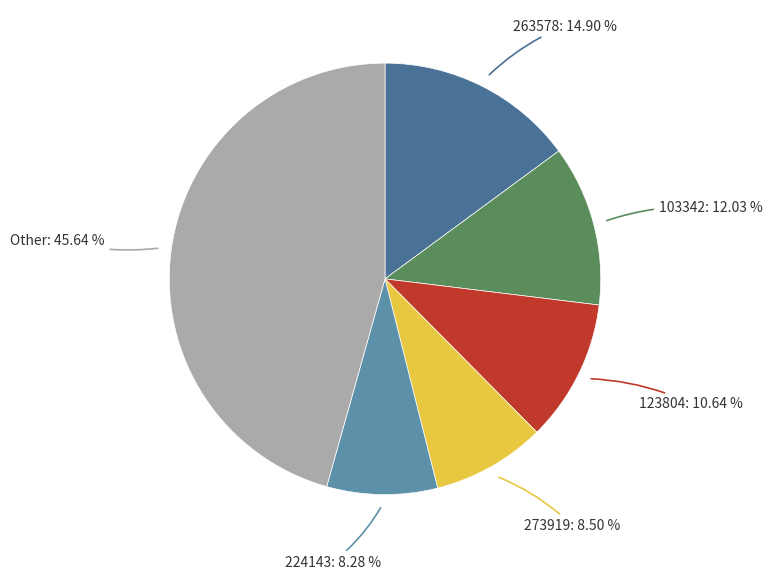

Is there any slice that represents more than half of the pie?

No